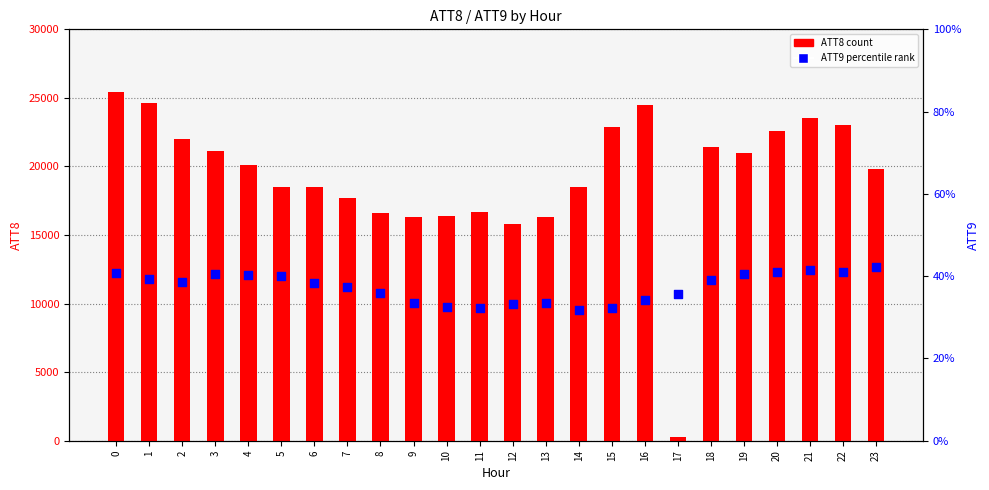

At how many categories does at least one series exceed 9514?

23